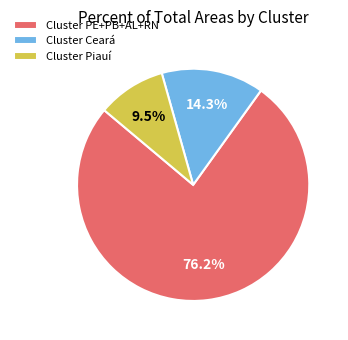

Which slice is the smallest?

Cluster Piauí